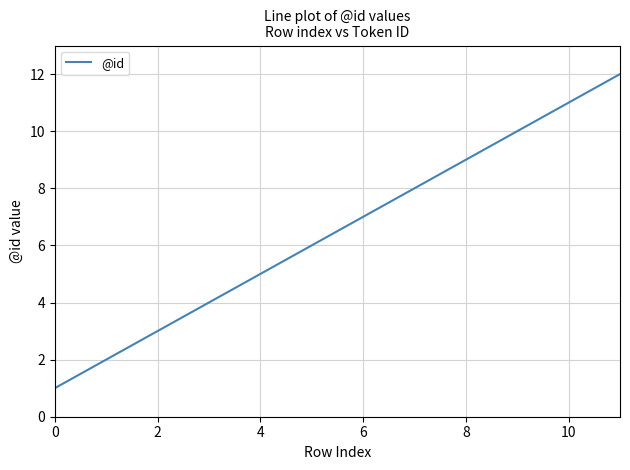

What is the greatest value displayed?

12